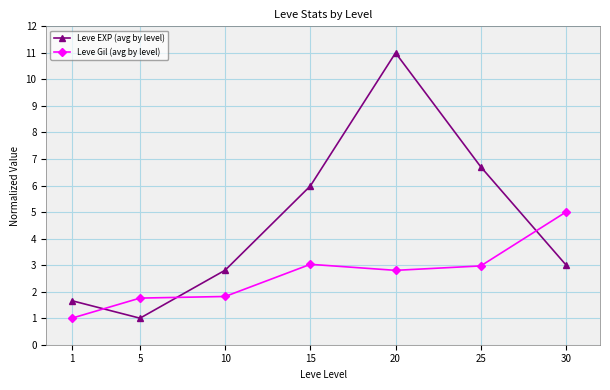

Is it true that Leve EXP (avg by level) equals 6.7 at 25?

True